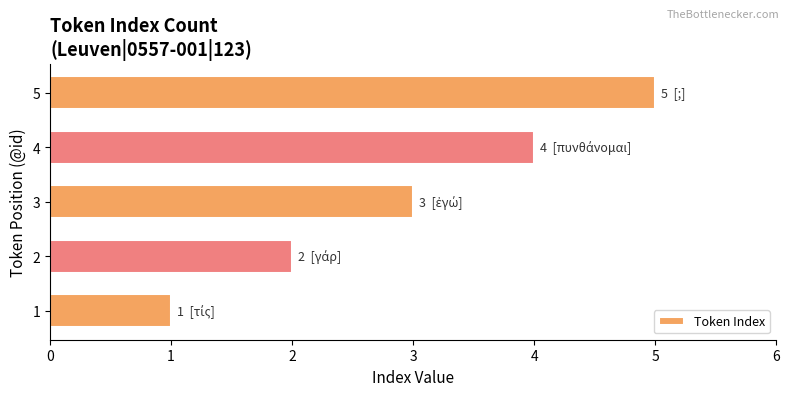

Rank the categories by value from highest to lowest.

5, 4, 3, 2, 1